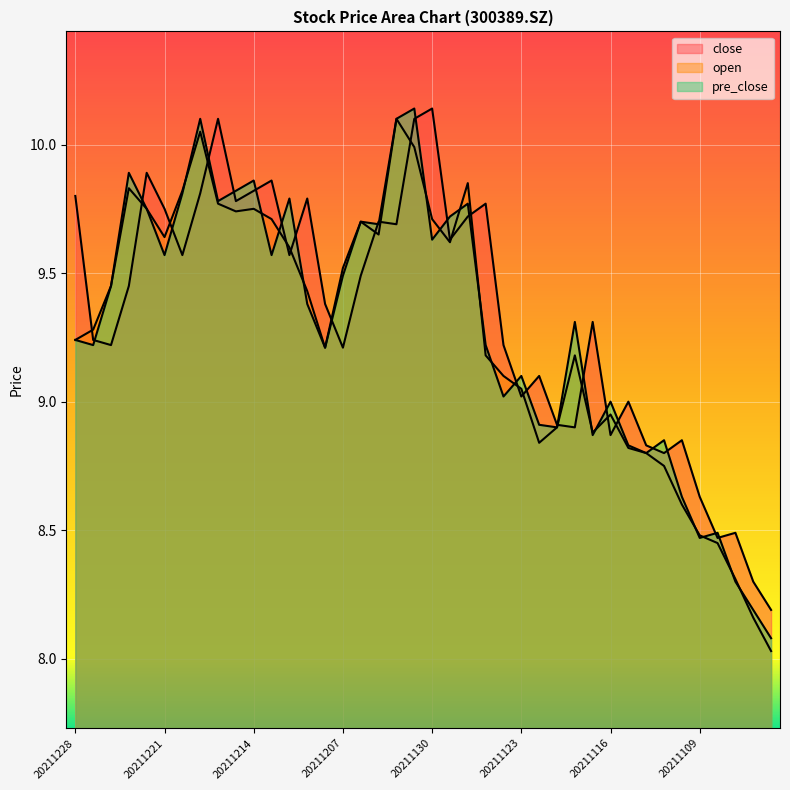

The pre_close series shows 16.2 at 20211208. True or false?

False